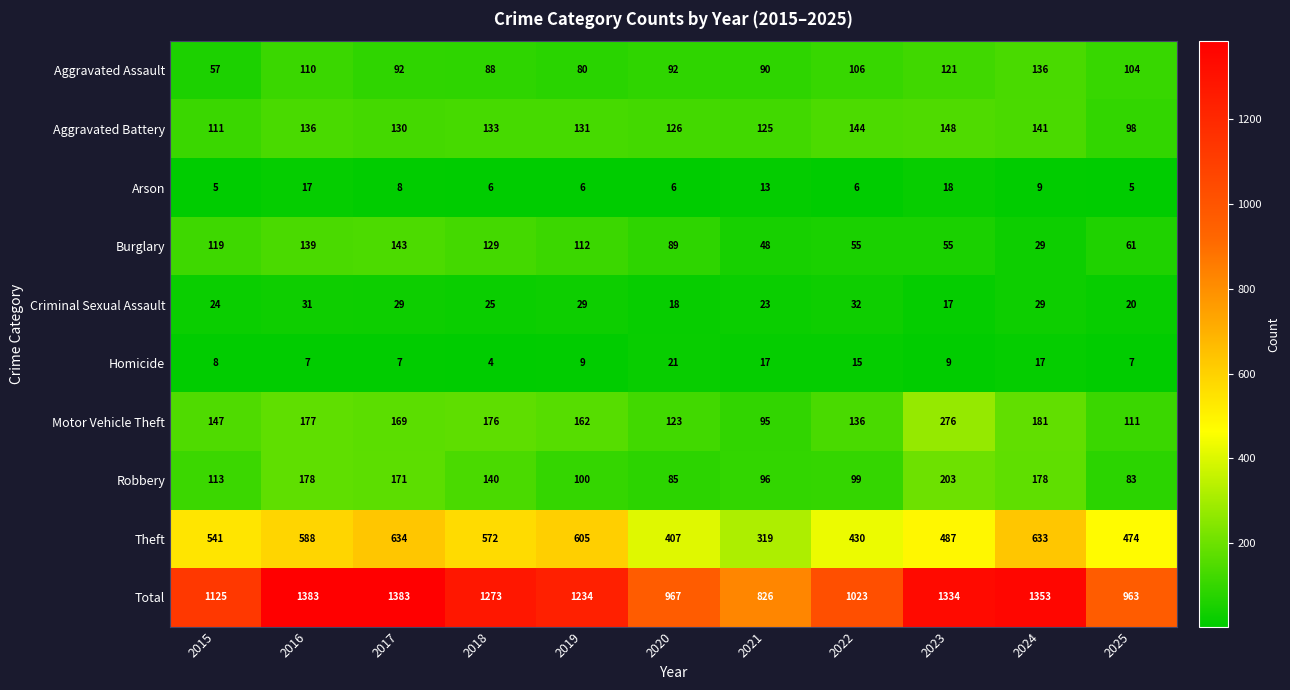

Which series changed the most between 2020 and 2021?

Total